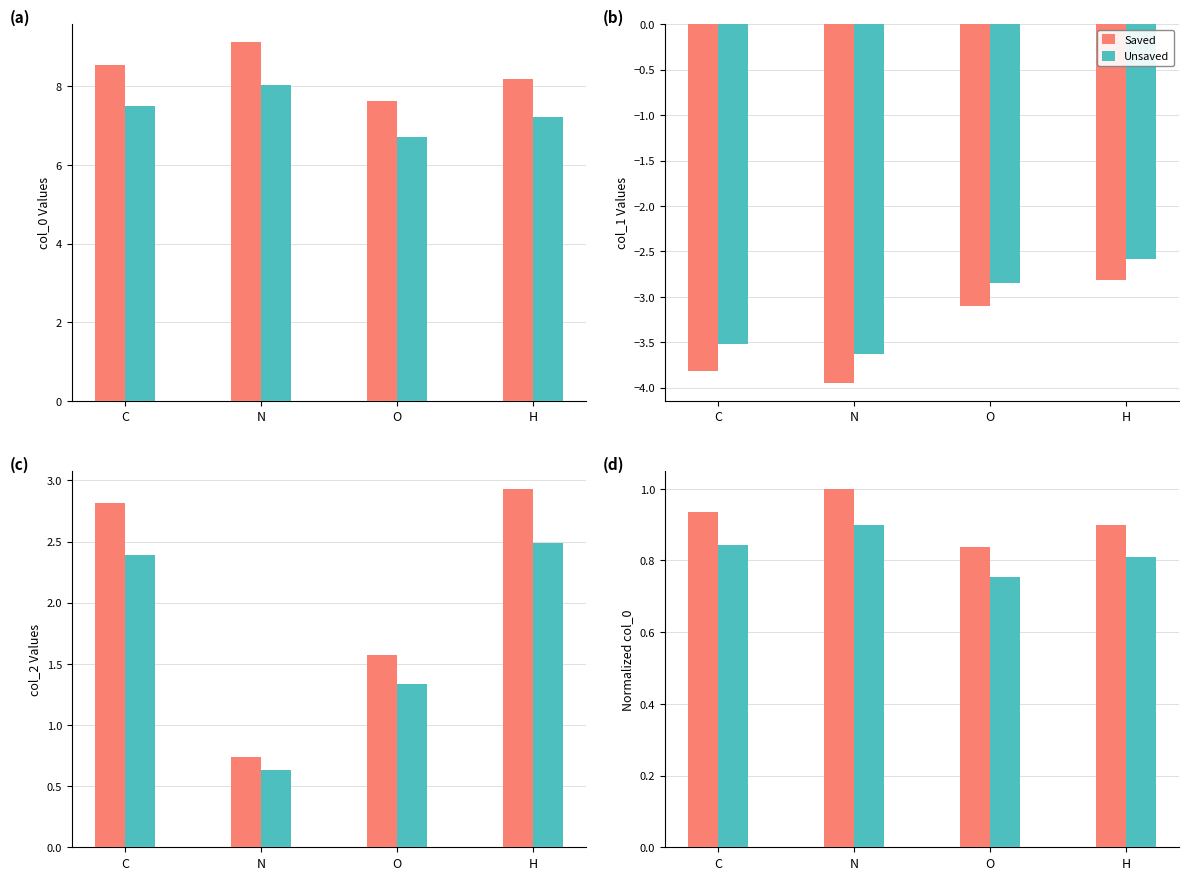

Rank the categories by Unsaved value from lowest to highest.

O, H, C, N